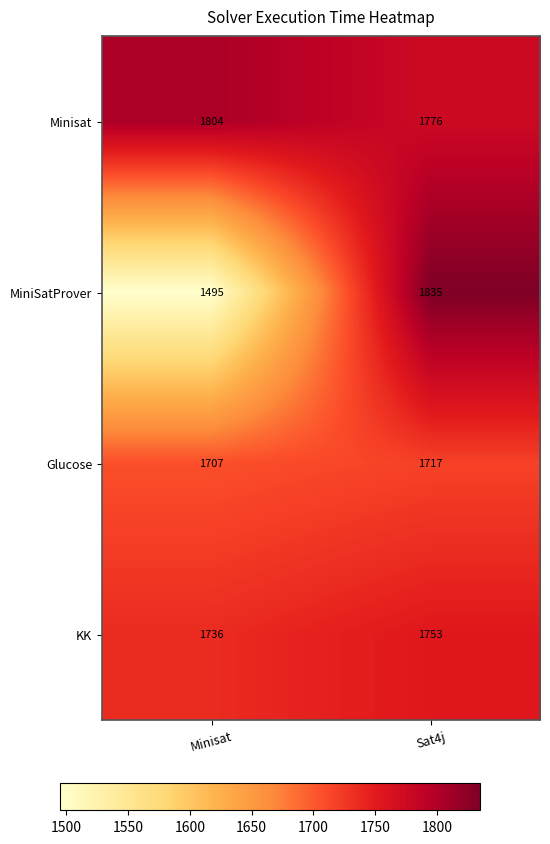

What is the difference between the highest and lowest values at Sat4j?

118